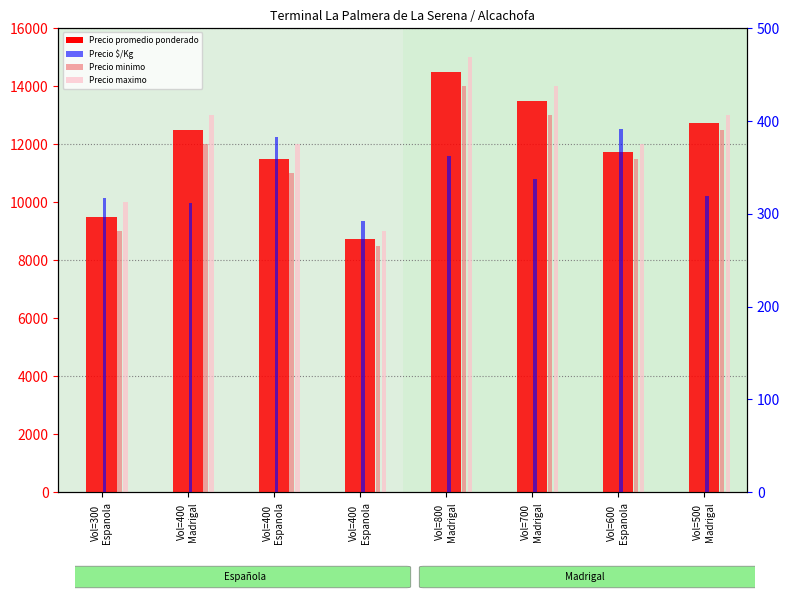

Which category has the highest value in the Precio minimo series?

Vol=800
Madrigal